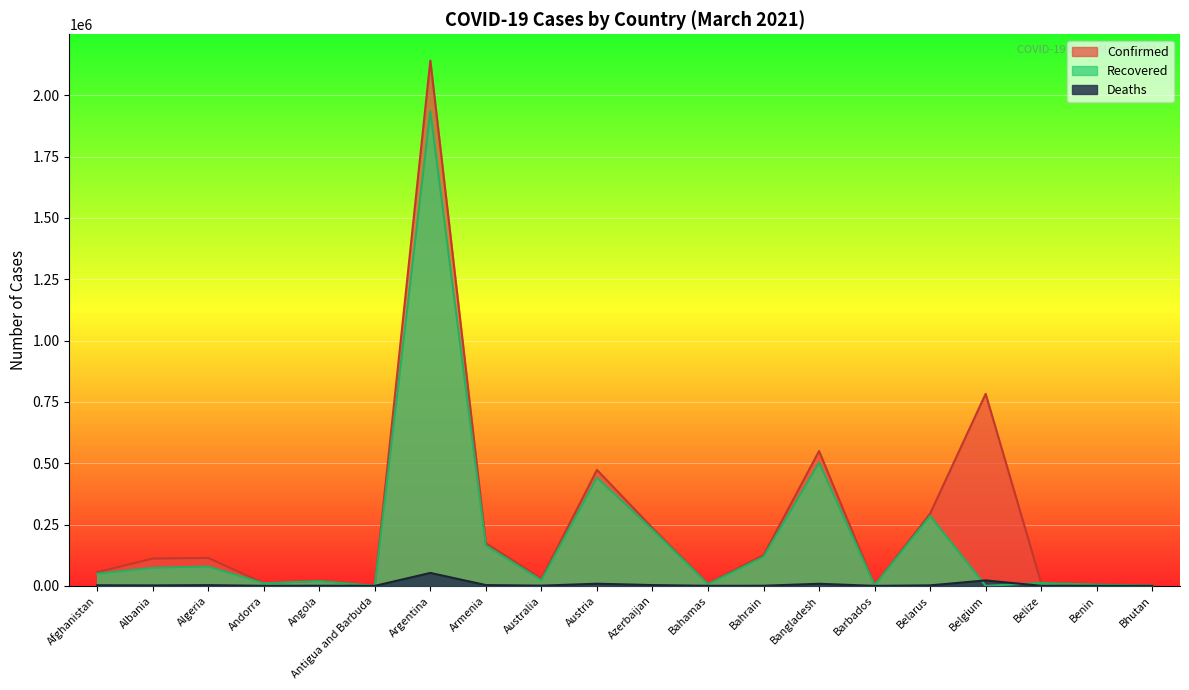

Reading left to right, transcribe all the data shown in this chart.

Confirmed: Afghanistan=55840	Albania=111301	Algeria=113948	Andorra=10998	Angola=21026	Antigua and Barbuda=813	Argentina=2141854	Armenia=174257	Australia=29030	Austria=472871	Azerbaijan=236365	Bahamas=8600	Bahrain=125514	Bangladesh=549724	Barbados=3217	Belarus=294432	Belgium=783010	Belize=12335	Benin=6071	Bhutan=868
Recovered: Afghanistan=49369	Albania=73610	Algeria=78824	Andorra=10584	Angola=19624	Antigua and Barbuda=355	Argentina=1934845	Armenia=164654	Australia=22927	Austria=441309	Azerbaijan=229591	Bahamas=7415	Bahrain=118301	Bangladesh=501966	Barbados=2690	Belarus=285036	Belgium=0	Belize=11926	Benin=4963	Bhutan=866
Deaths: Afghanistan=2449	Albania=1897	Algeria=3007	Andorra=112	Angola=511	Antigua and Barbuda=21	Argentina=52784	Armenia=3219	Australia=909	Austria=8694	Azerbaijan=3238	Bahamas=181	Bahrain=468	Bangladesh=8451	Barbados=37	Belarus=2029	Belgium=22215	Belize=315	Benin=75	Bhutan=1